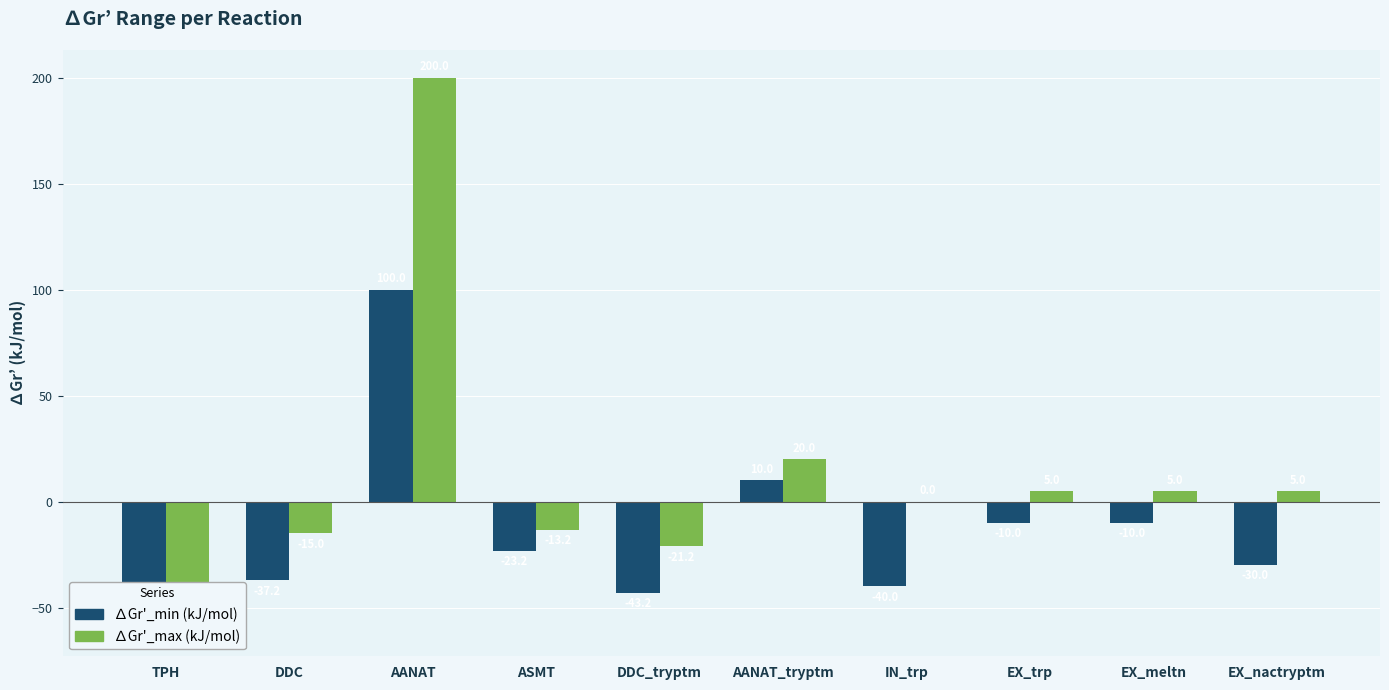

How many groups of bars are there?

10